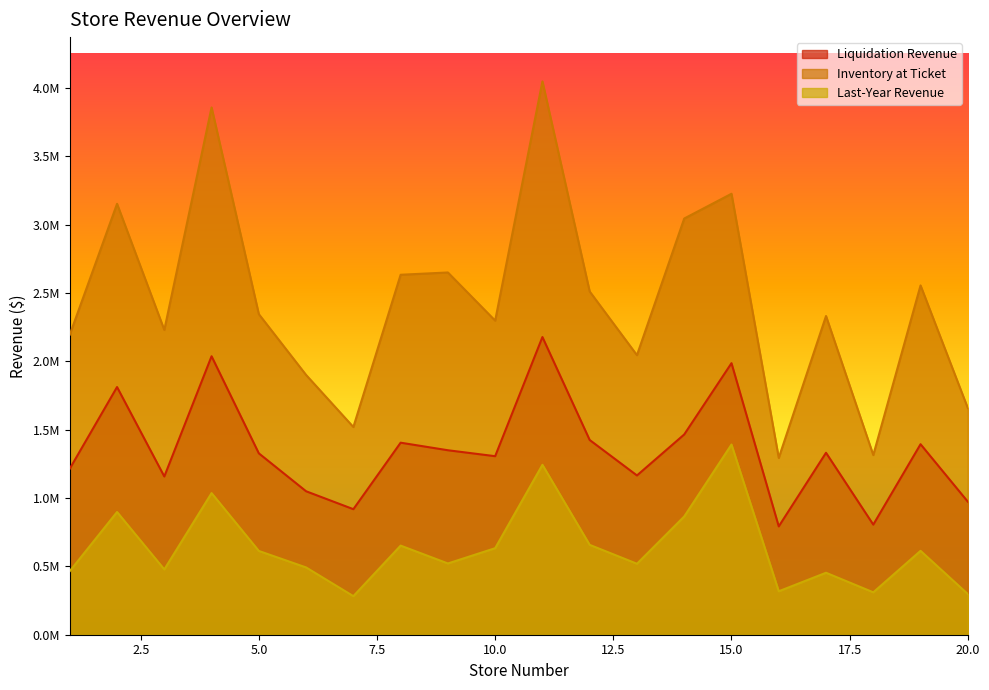

Which label corresponds to the largest value in the chart?

11